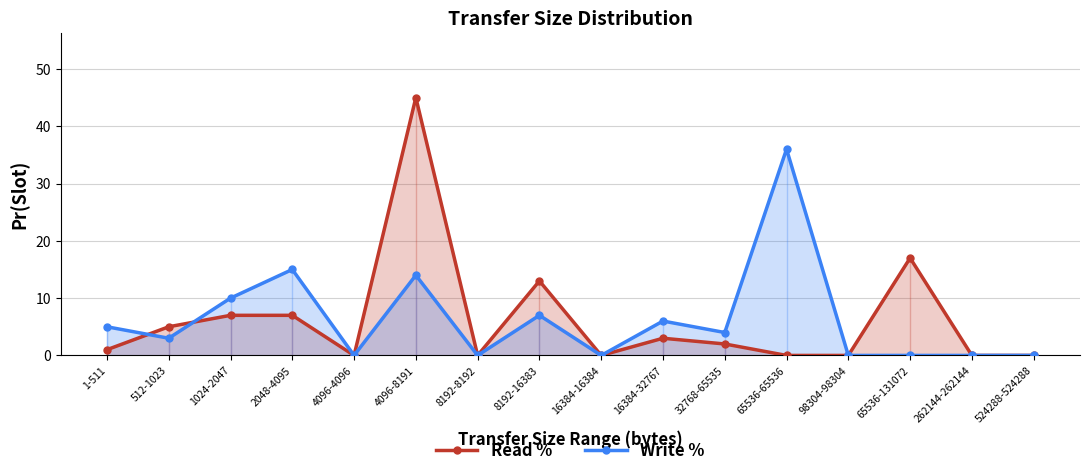

Reading right to left, what are all the values shown in this chart?

Read %: 0	0	17	0	0	2	3	0	13	0	45	0	7	7	5	1
Write %: 0	0	0	0	36	4	6	0	7	0	14	0	15	10	3	5